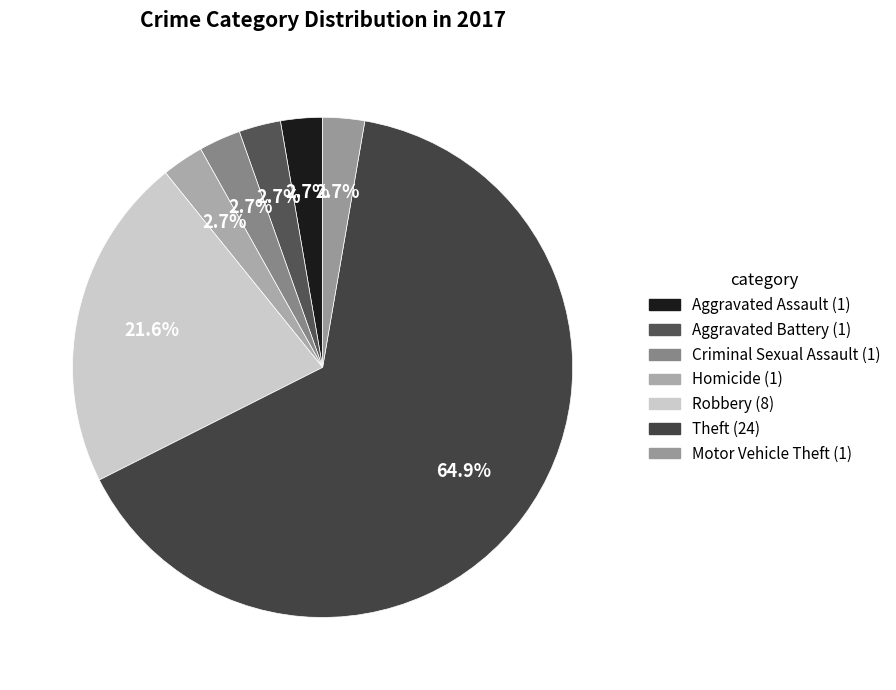

Does Theft account for over 50% of the chart?

Yes